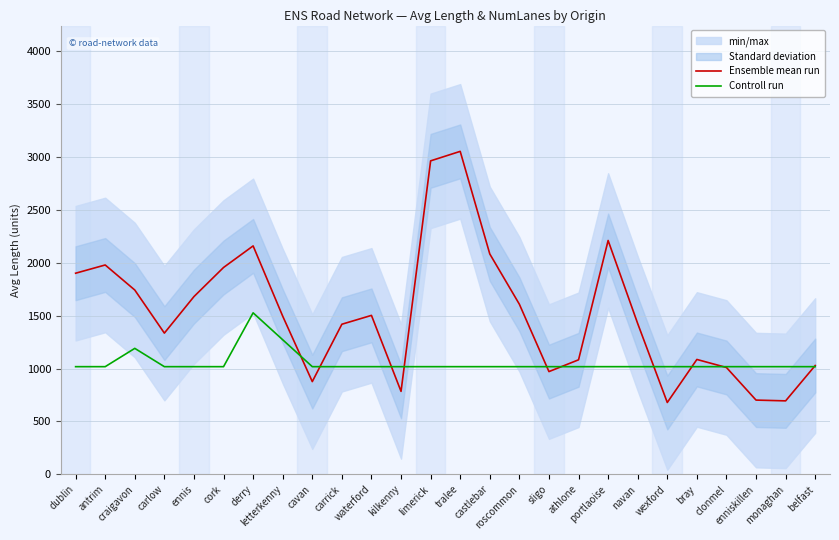

Between which two adjacent categories do Controll run and Ensemble mean run first intersect?

letterkenny and cavan